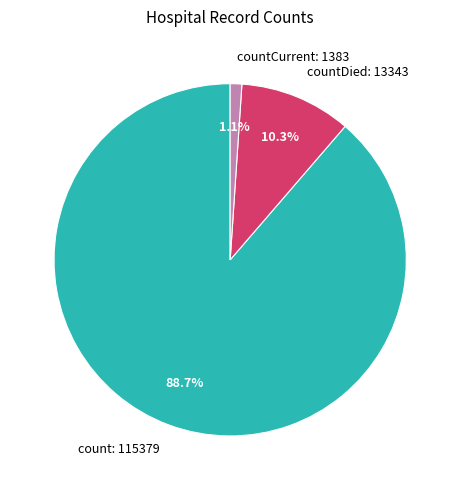

Rank the categories by value from lowest to highest.

countCurrent: 1383, countDied: 13343, count: 115379